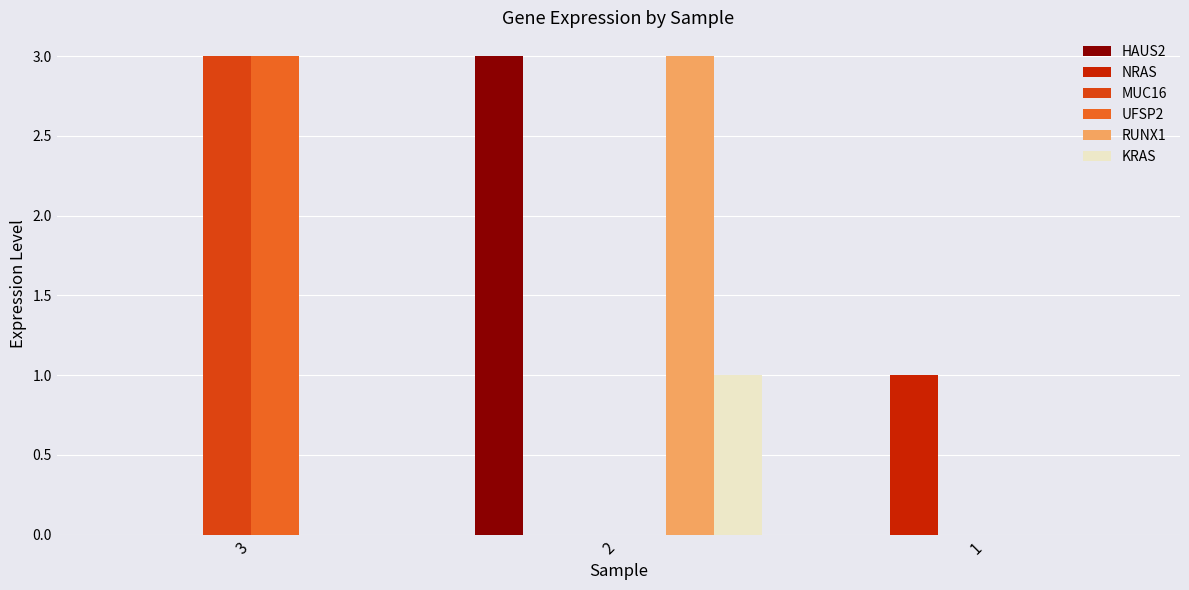

What is the total value across all series at 2?

7